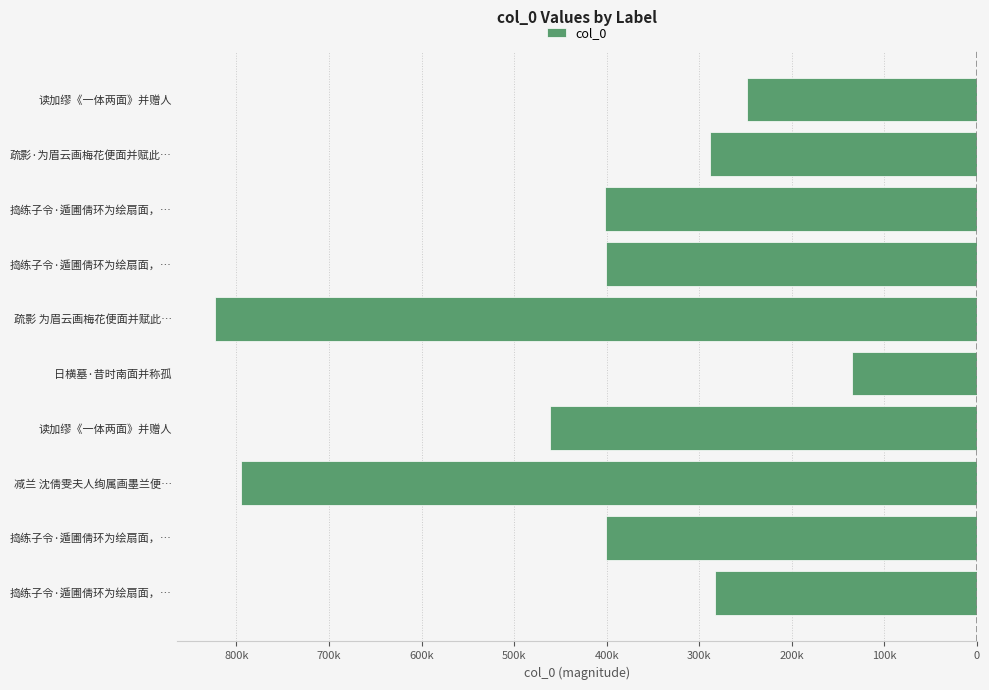

What is the minimum value shown in the chart?

-823382